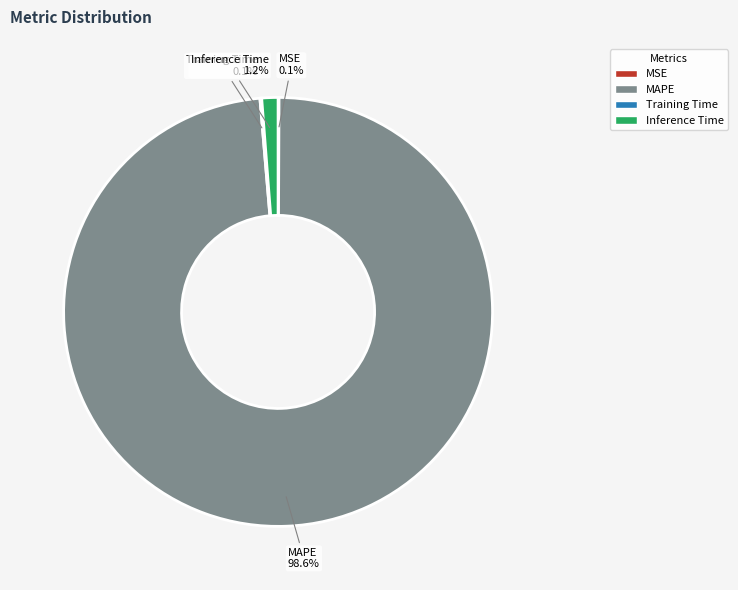

Which slice is the largest?

MAPE